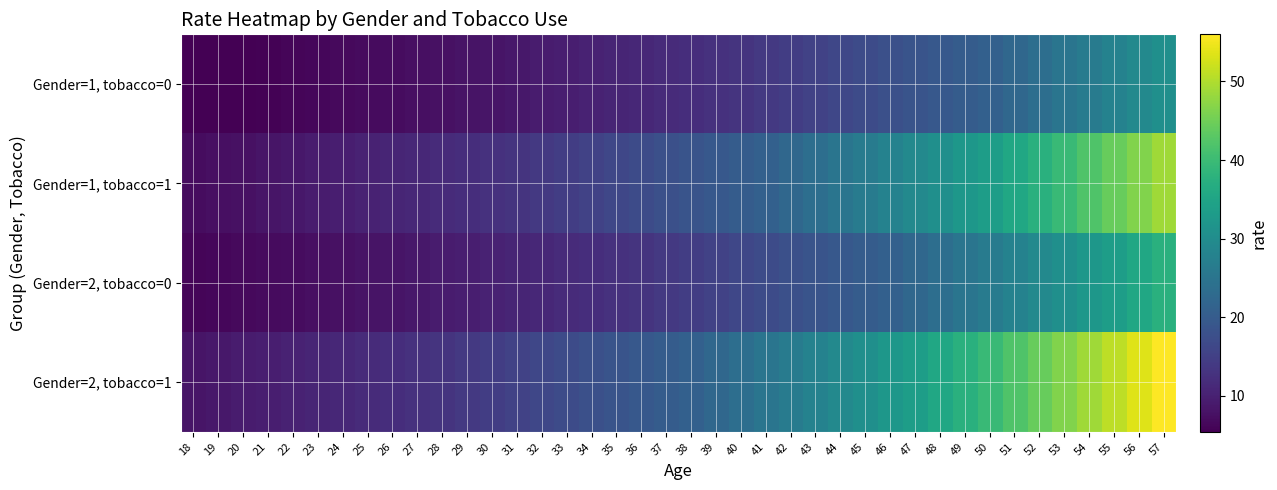

What is the difference between the highest and lowest values at 33?

7.3